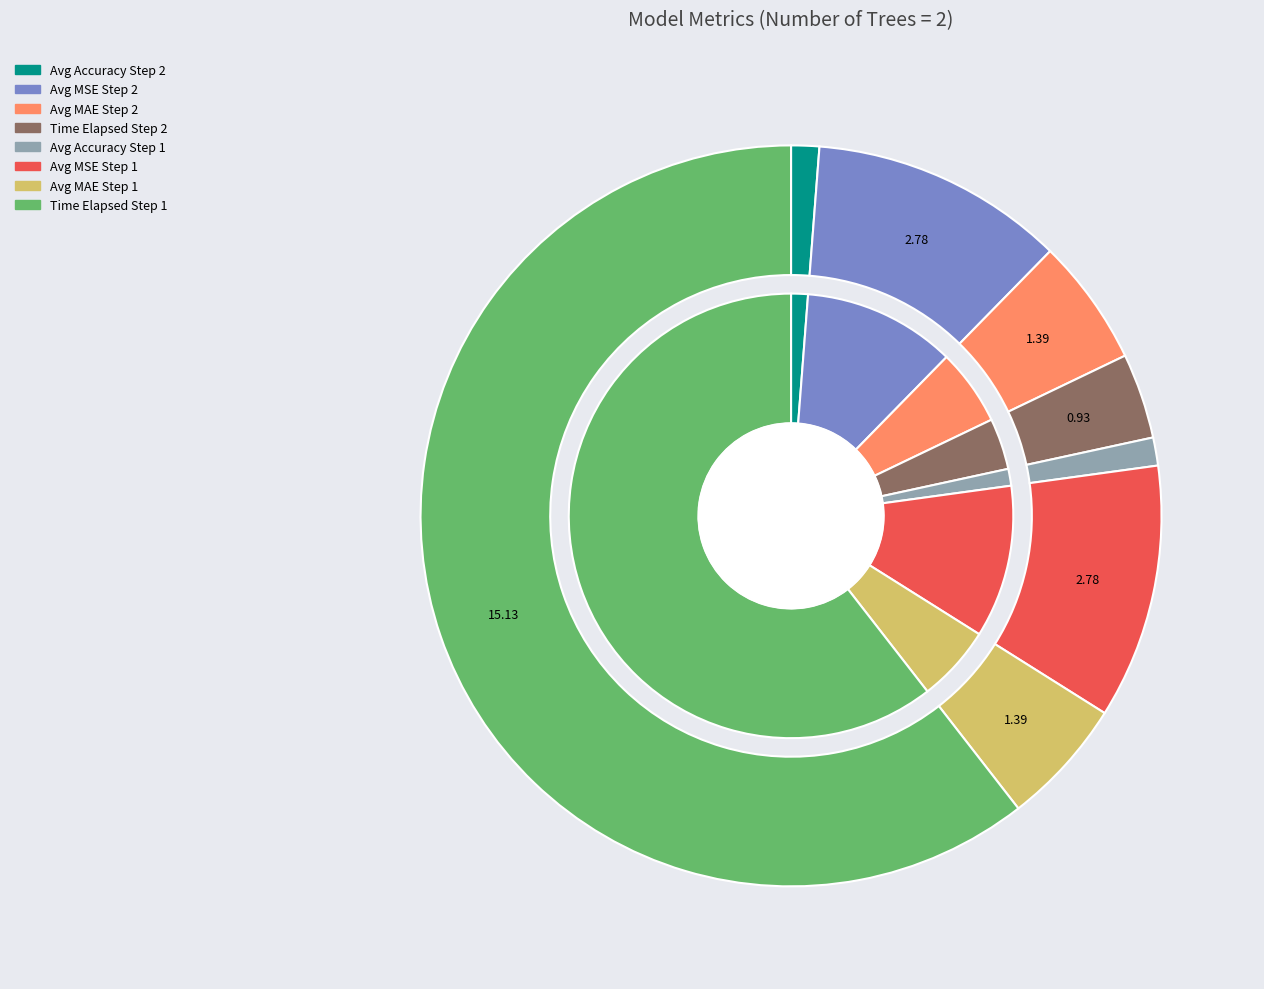

Does Time Elapsed Step 1 account for over 50% of the chart?

Yes